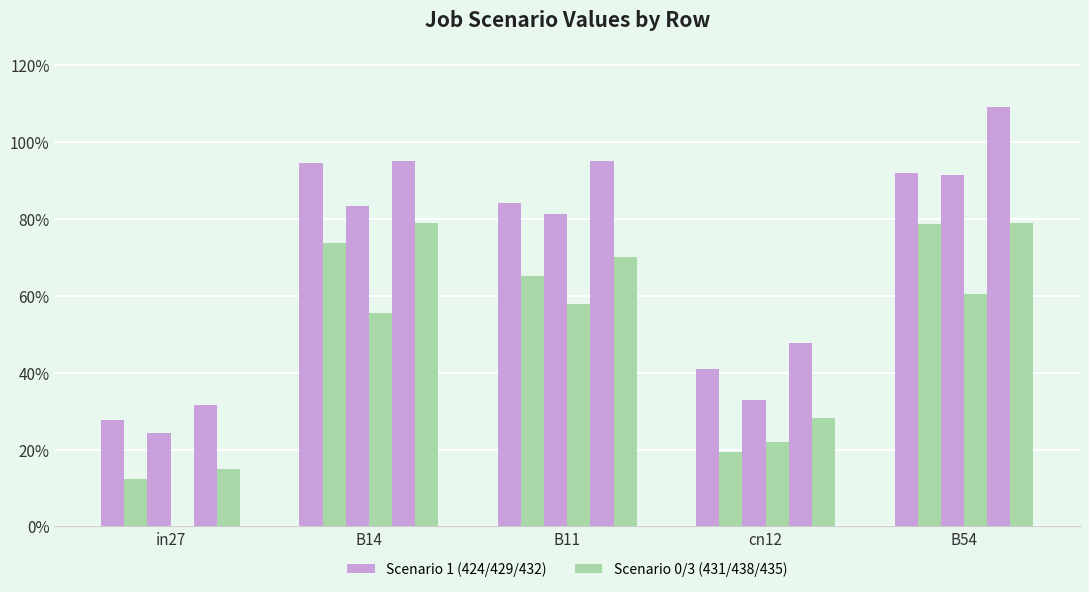

Is it true that job225_scenario3_438 equals -0.4 at in27?

False